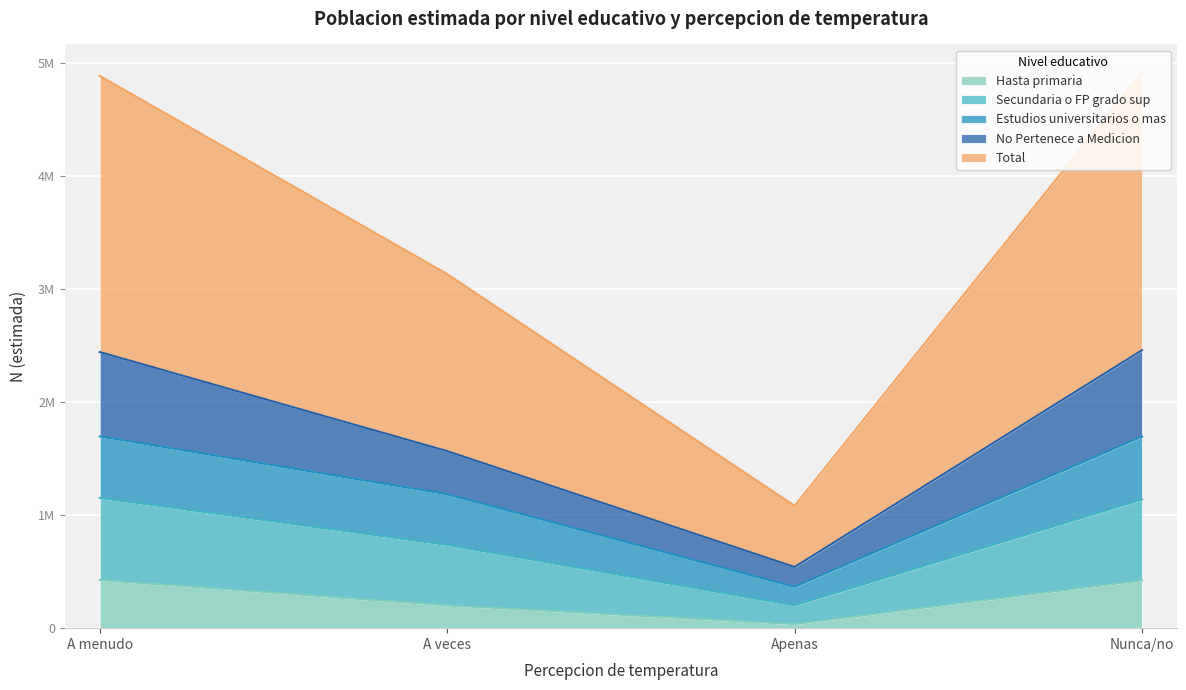

True or false: No Pertenece a Medicion has more than 2 points higher than both neighbors.

False